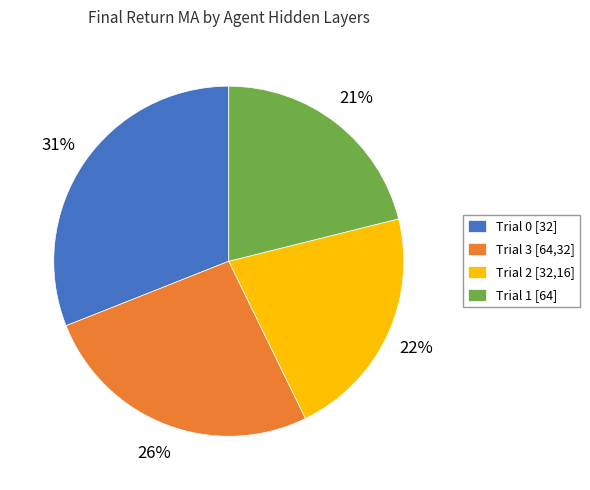

Is there a majority slice in this chart?

No